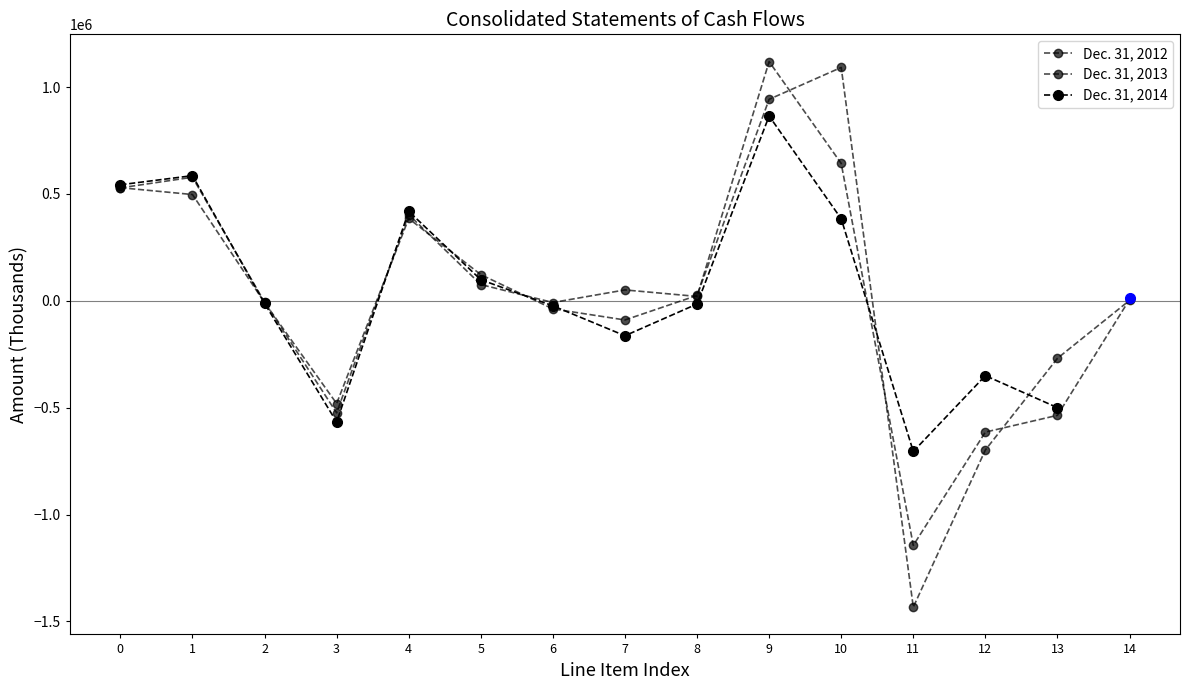

Rank the categories by Dec. 31, 2012 value from highest to lowest.

10, 9, 0, 1, 4, 5, 8, 14, 2, 6, 7, 13, 3, 12, 11